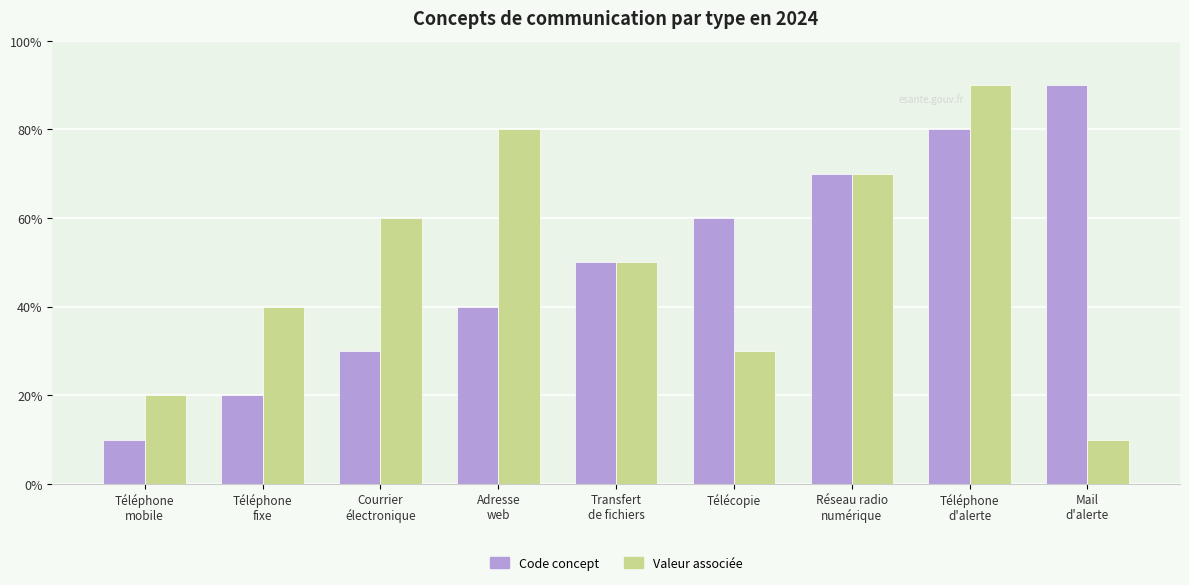

What are all the series names shown in the legend?

Code concept, Valeur associée